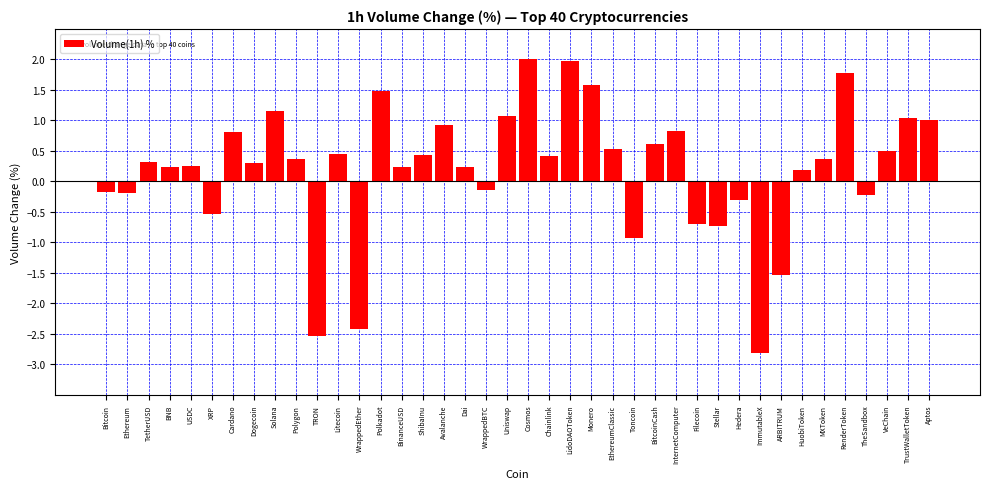

The value at Polygon is 0.7. True or false?

False